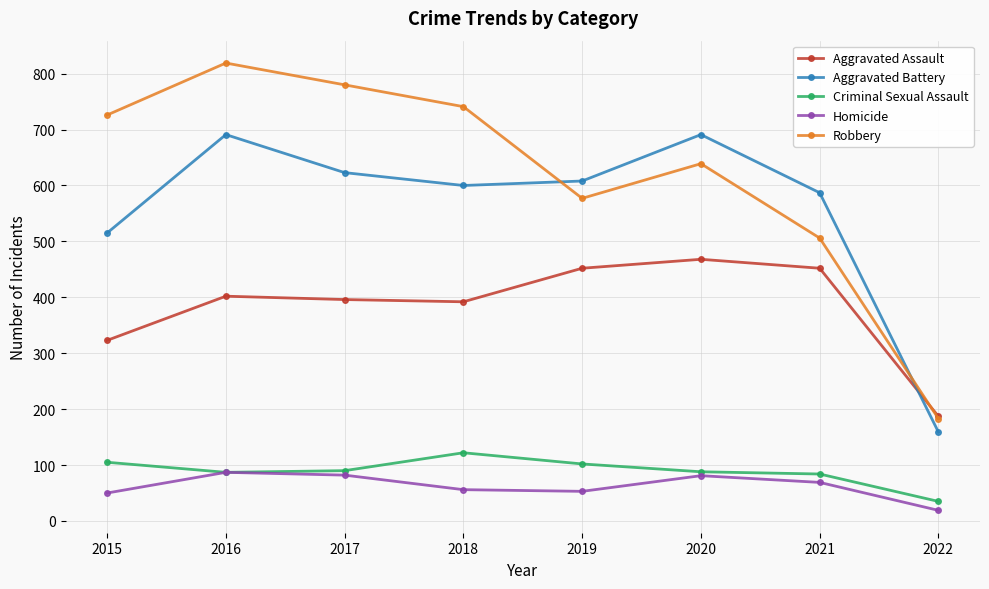

At which label does Aggravated Battery reach its minimum?

2022